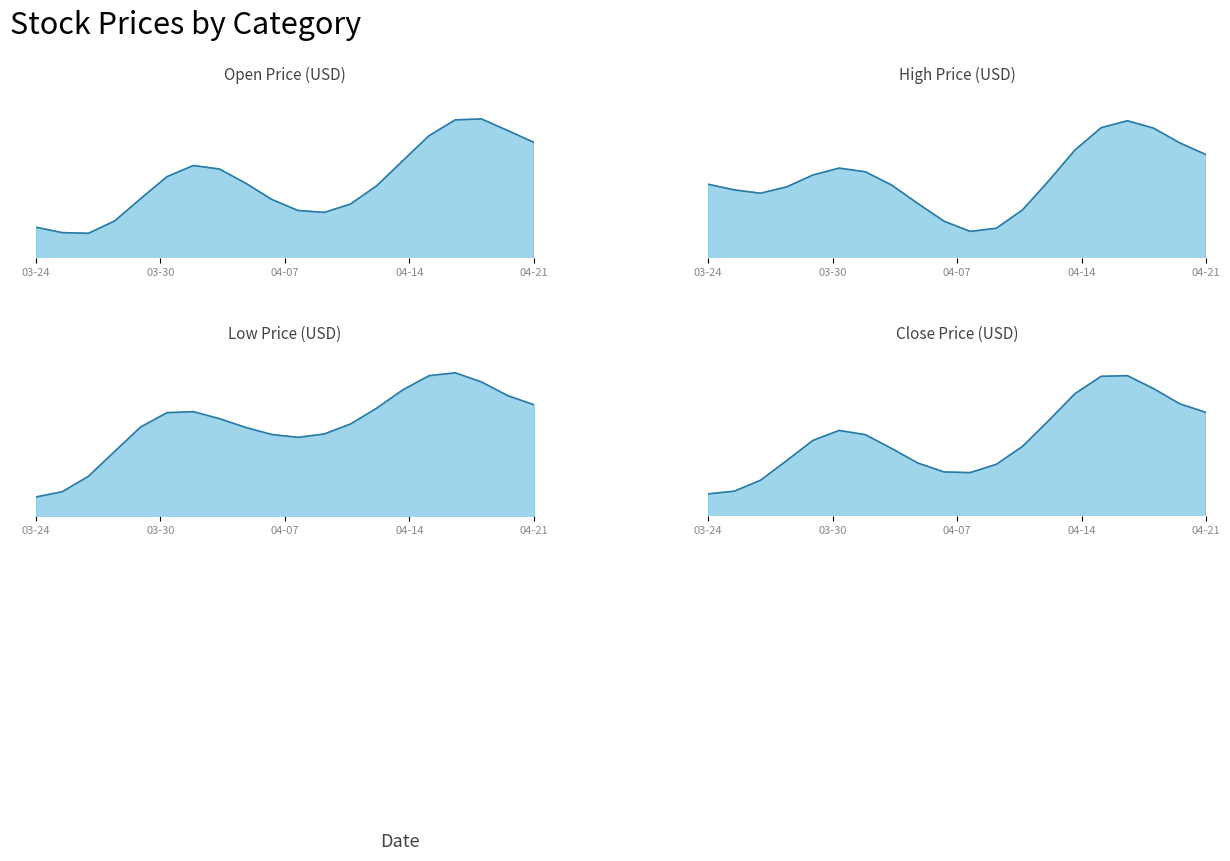

What position from the right is 2021-04-12?

8